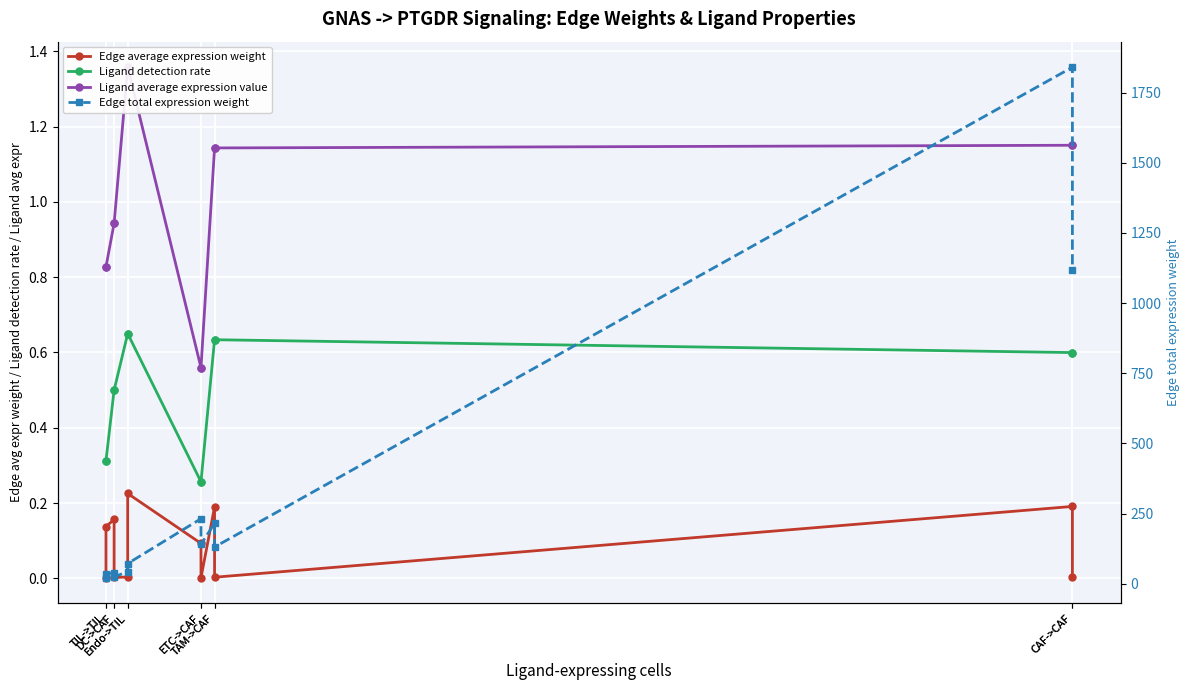

At DC->CAF, list the series in order from smallest to largest.

Edge average expression weight, Ligand detection rate, Ligand average expression value, Edge total expression weight